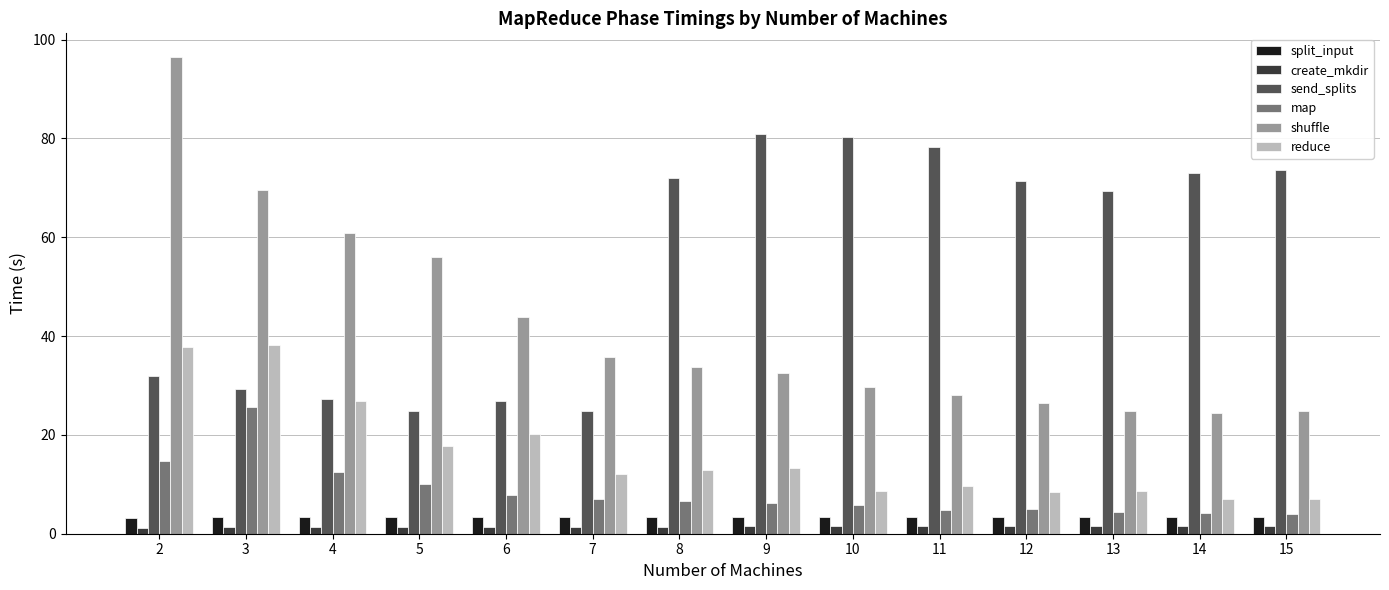

True or false: reduce has a value of 12.2 at 7.

True